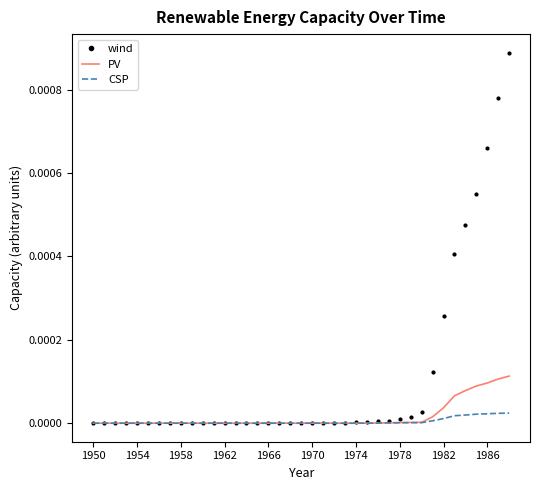

Which series has the largest total across all categories?

wind